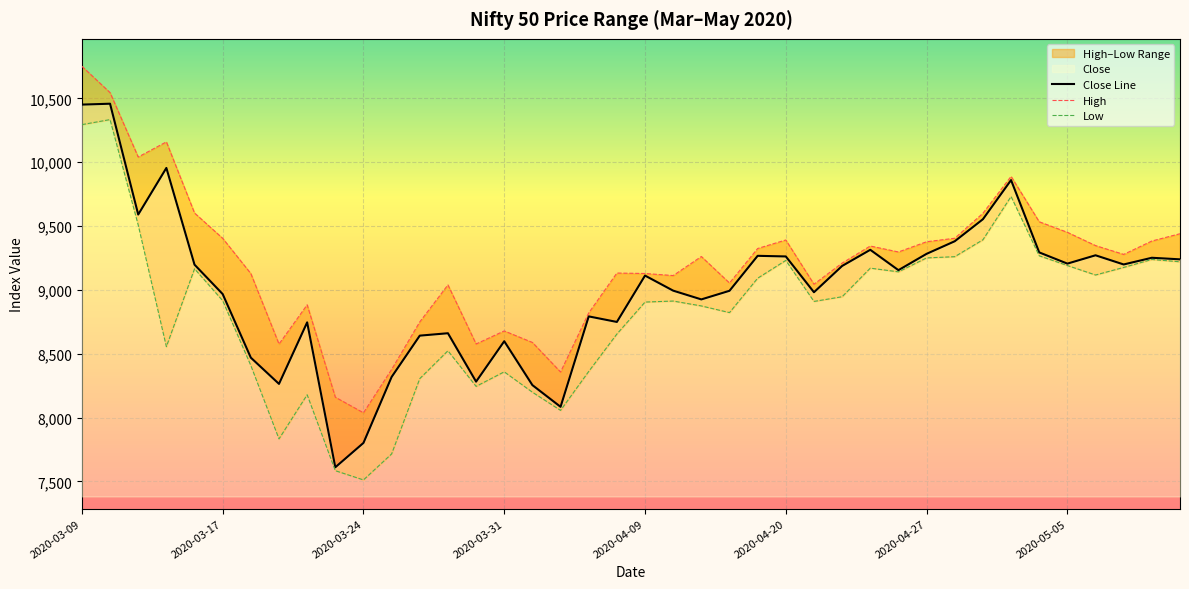

The Low series shows 10334.0 at 2020-03-11. True or false?

True